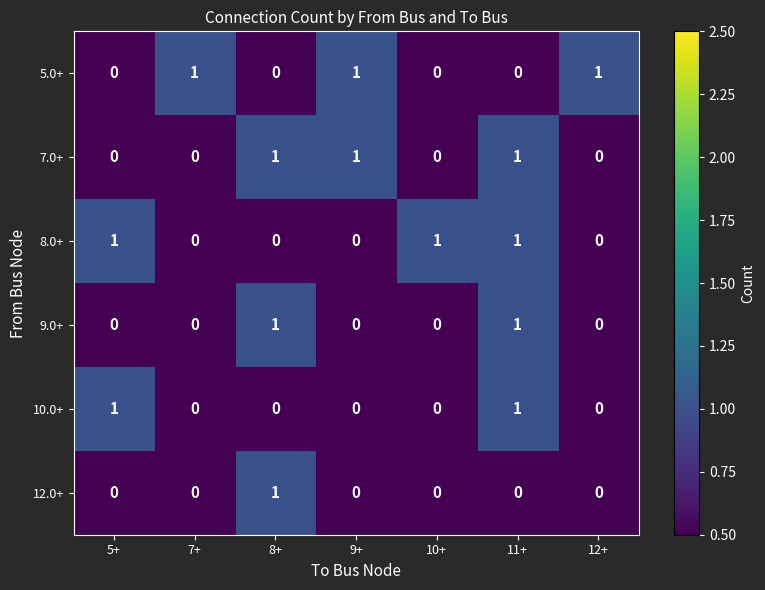

Count the 10.0+ values in the range 0 to 1.

7